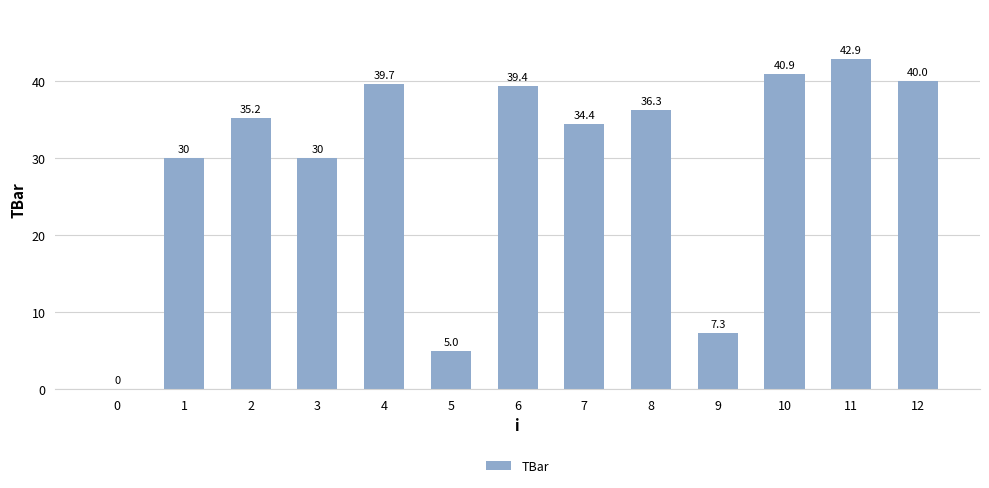

The chart shows a value of 30.0 at 3. True or false?

True